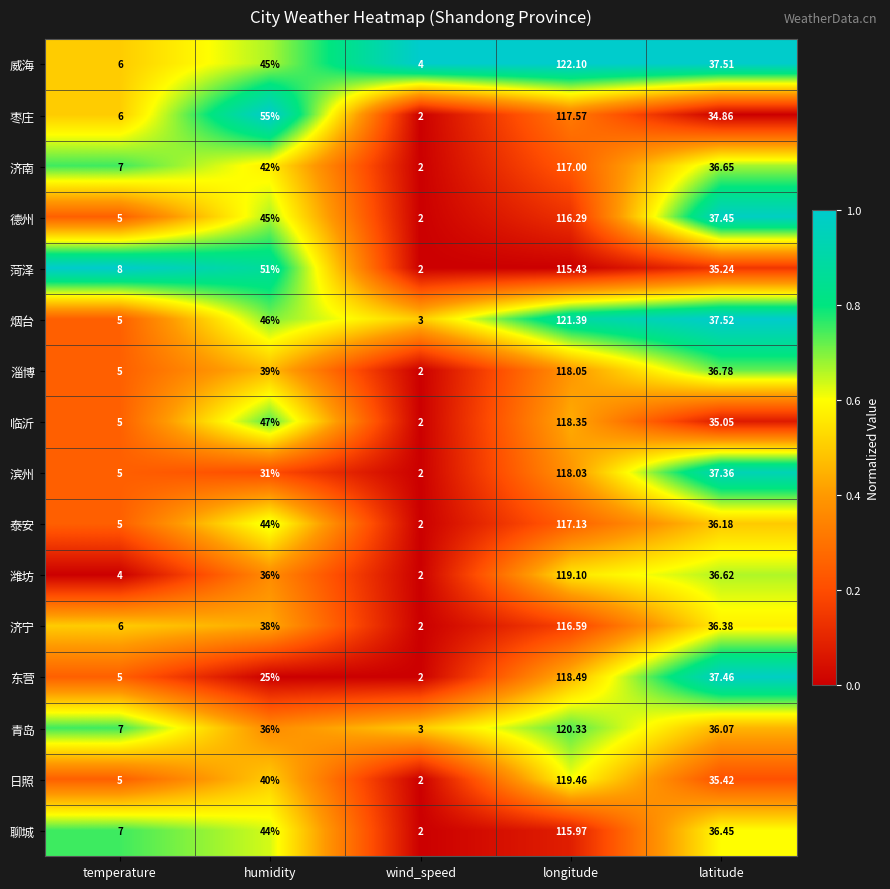

Which series changed the most between temperature and humidity?

枣庄